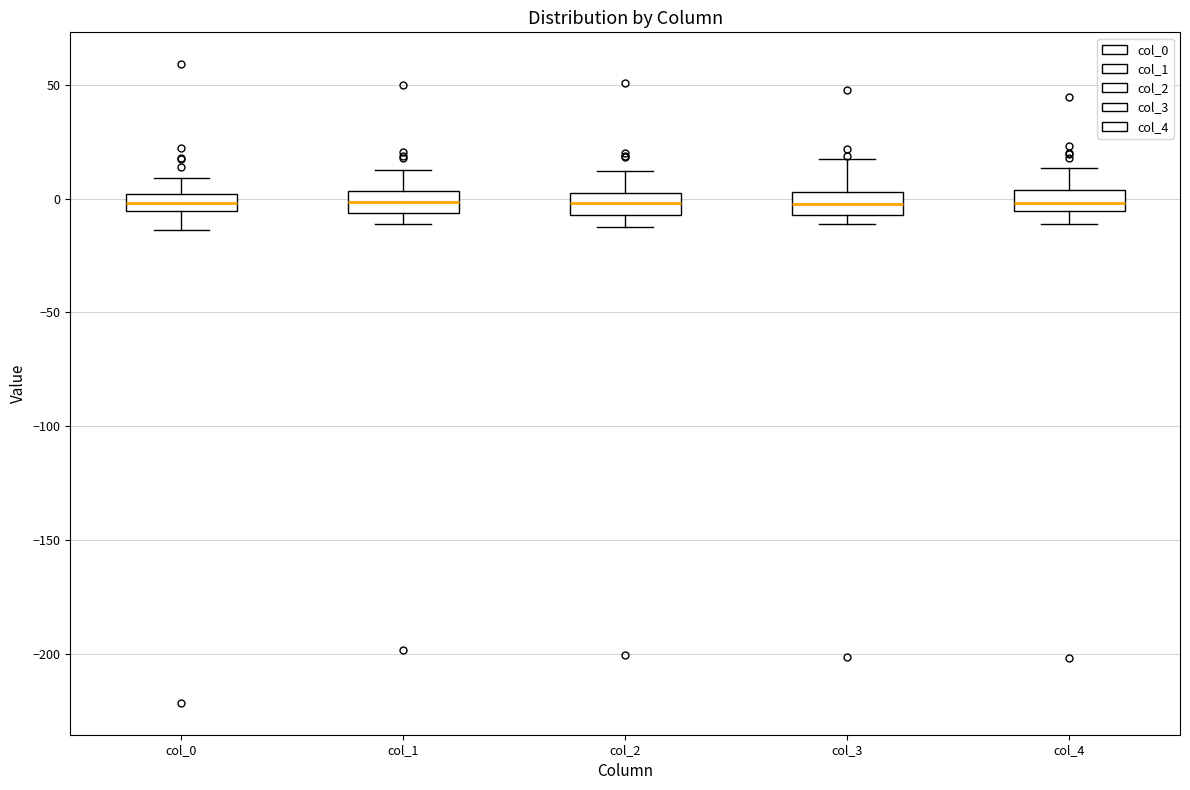

Reading left to right, transcribe this box plot: for each box, give where its median line is, the range the box spans, and where its two whiskers end, as read against the y-axis. The values are not printed on the chart, so give them approximately, as read against the axis.

col_0: median 0 (inside the box), box -5 to 0, whiskers -15 to 10
col_1: median 0, box -5 to 5, whiskers -10 to 10
col_2: median 0 (inside the box), box -5 to 0, whiskers -15 to 10
col_3: median 0, box -5 to 5, whiskers -10 to 15
col_4: median 0, box -5 to 5, whiskers -10 to 15